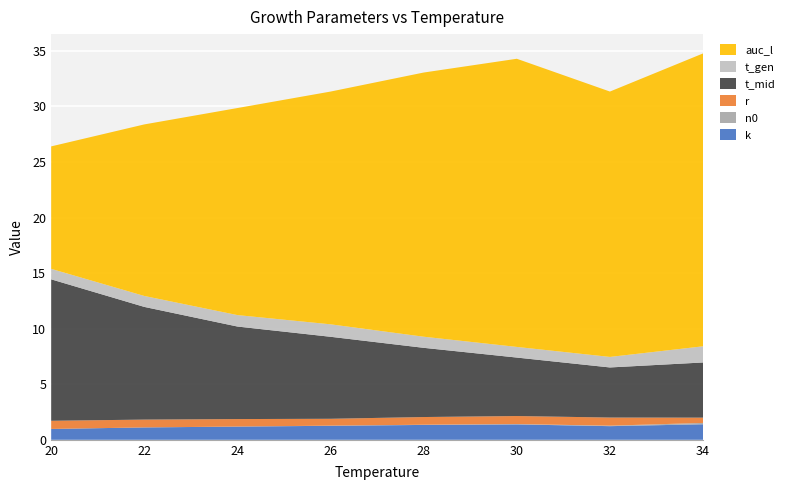

Reading right to left, what are all the values shown in this chart?

k: 1.4	1.2	1.4	1.3	1.3	1.2	1.1	1.0
n0: 0.1	0.0	0.0	0.0	0.0	0.0	0.0	0.0
r: 0.5	0.7	0.7	0.7	0.6	0.7	0.7	0.7
t_mid: 5.0	4.5	5.3	6.2	7.4	8.3	10.1	12.7
t_gen: 1.5	0.9	1.0	1.0	1.1	1.0	1.0	0.9
auc_l: 26.4	23.9	25.9	23.8	20.9	18.6	15.4	11.0